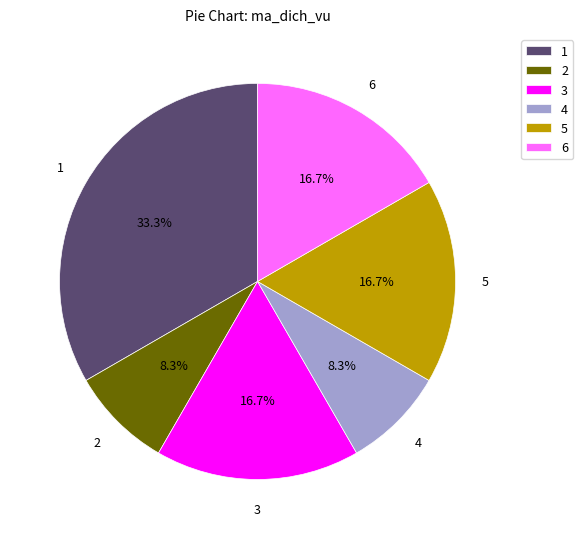

Does 2 represent more than half of the total?

No